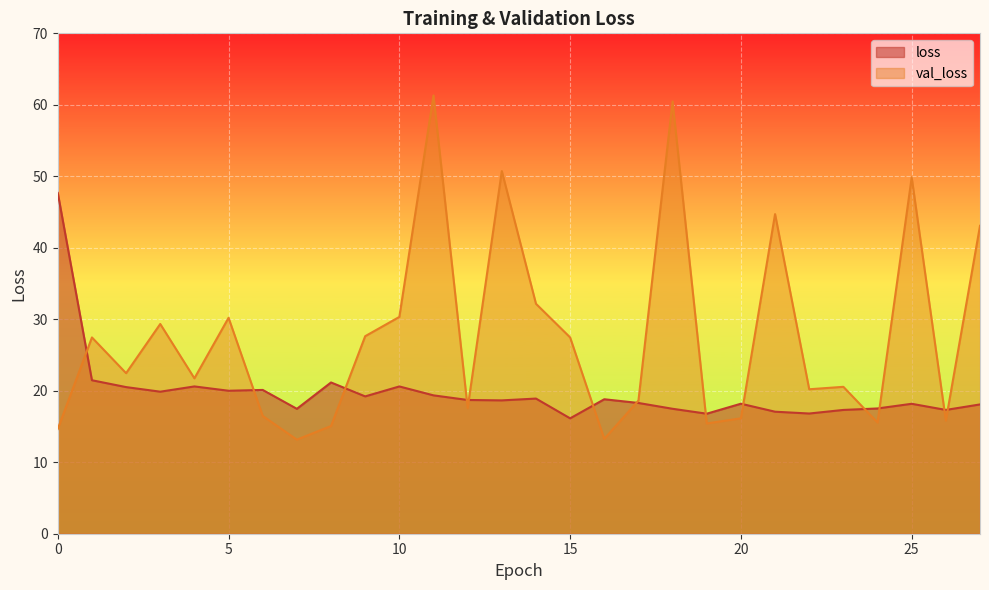

What is the difference between the val_loss values at 27 and 3?

13.7